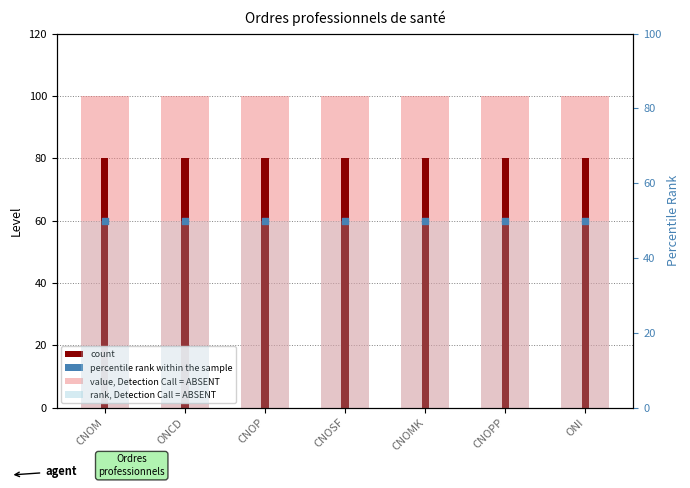

At how many categories does at least one series exceed 69?

7